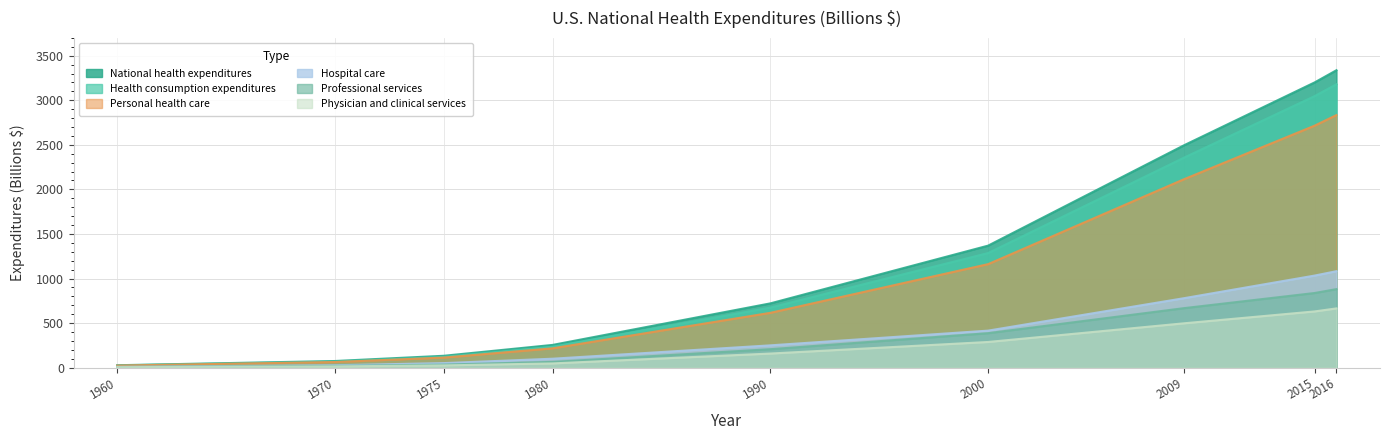

Reading left to right, what are all the values shown in this chart?

National health expenditures: 1960=27.2	1970=74.6	1975=133.3	1980=255.3	1990=721.4	2000=1369.1	2009=2495.4	2015=3200.8	2016=3337.2
Health consumption expenditures: 1960=24.7	1970=67.0	1975=121.1	1980=235.5	1990=674.1	2000=1285.8	2009=2356.5	2015=3047.1	2016=3179.8
Personal health care: 1960=23.3	1970=63.1	1975=113.2	1980=217.0	1990=615.3	2000=1161.5	2009=2114.6	2015=2715.5	2016=2834.0
Hospital care: 1960=9.0	1970=27.2	1975=51.2	1980=100.5	1990=250.4	2000=415.5	2009=779.6	2015=1033.4	2016=1082.5
Professional services: 1960=7.9	1970=19.8	1975=34.7	1980=64.5	1990=207.3	2000=386.9	2009=667.8	2015=837.7	2016=881.2
Physician and clinical services: 1960=5.6	1970=14.3	1975=25.3	1980=47.7	1990=158.4	2000=288.2	2009=497.7	2015=631.0	2016=664.9